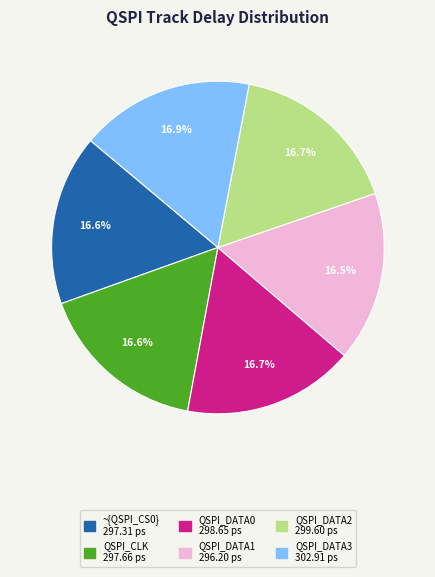

What portion of the pie excludes QSPI_DATA2?

83.3%